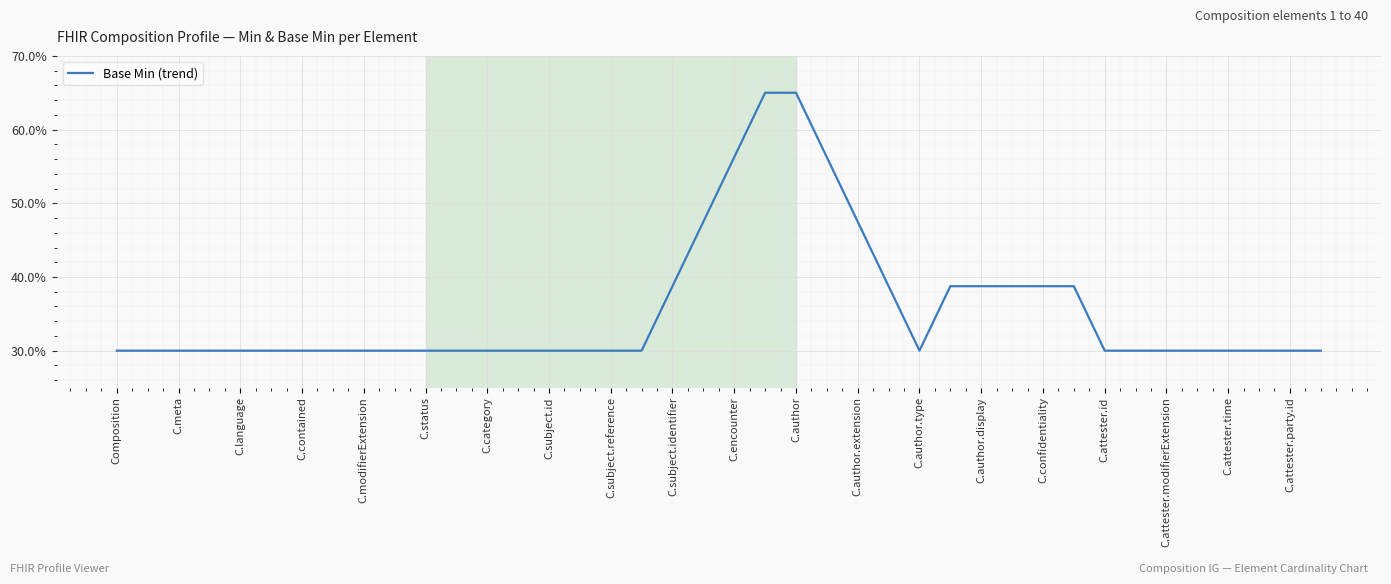

Is this an area chart (filled region under the line)?

No